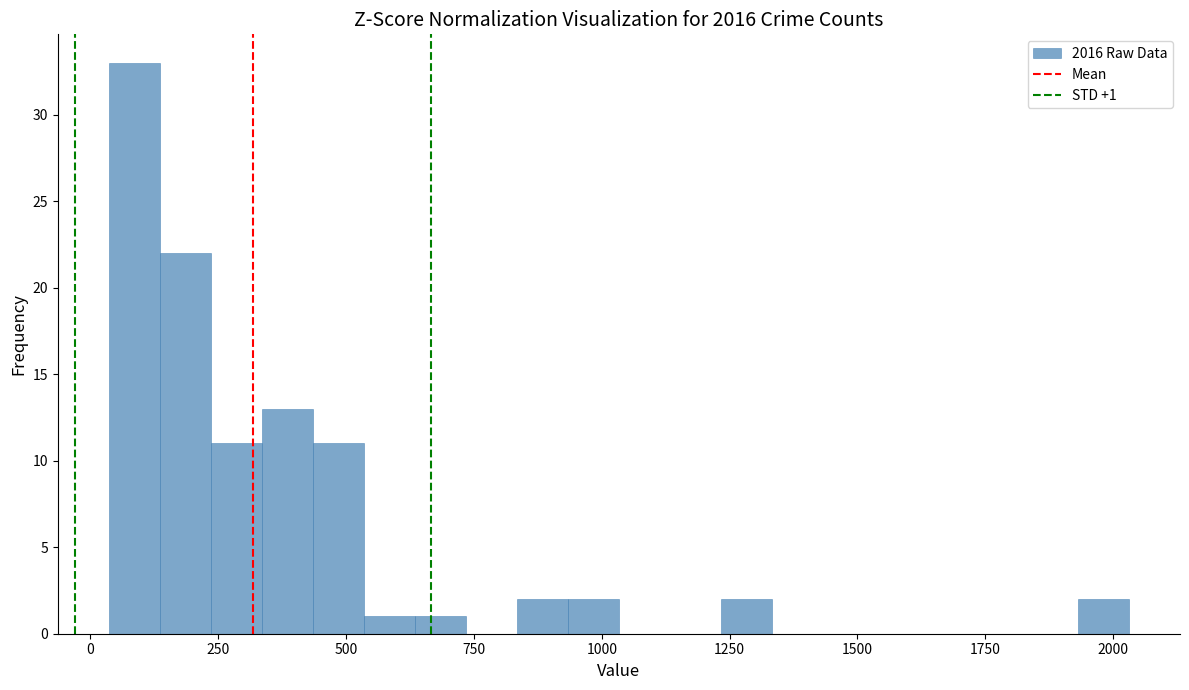

Read against the x-axis, roughly where is the centre of the tallest bar?

100